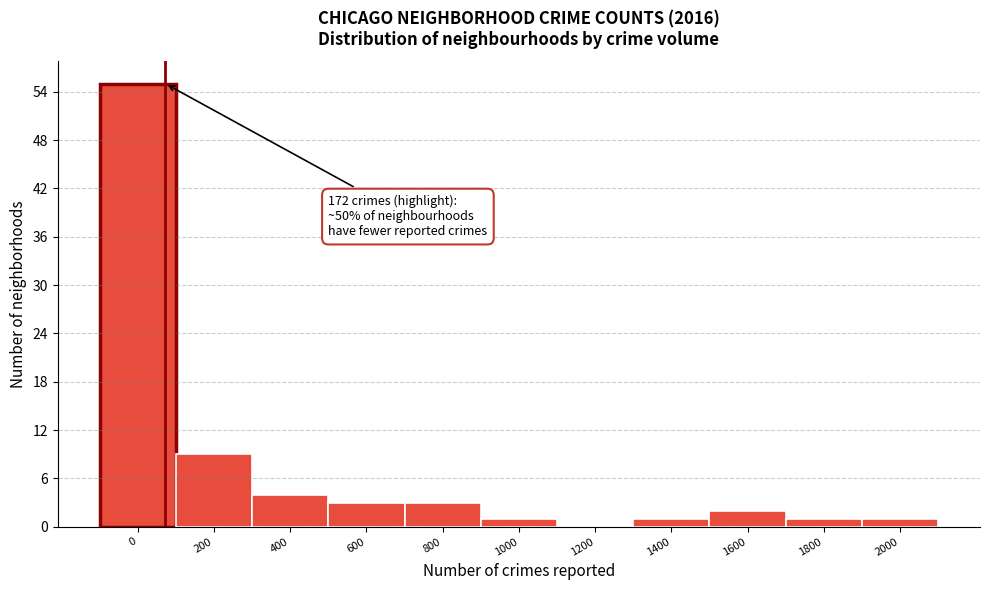

Reading left to right, list all the values displayed in this chart.

0=55	200=9	400=4	600=3	800=3	1000=1	1200=0	1400=1	1600=2	1800=1	2000=1